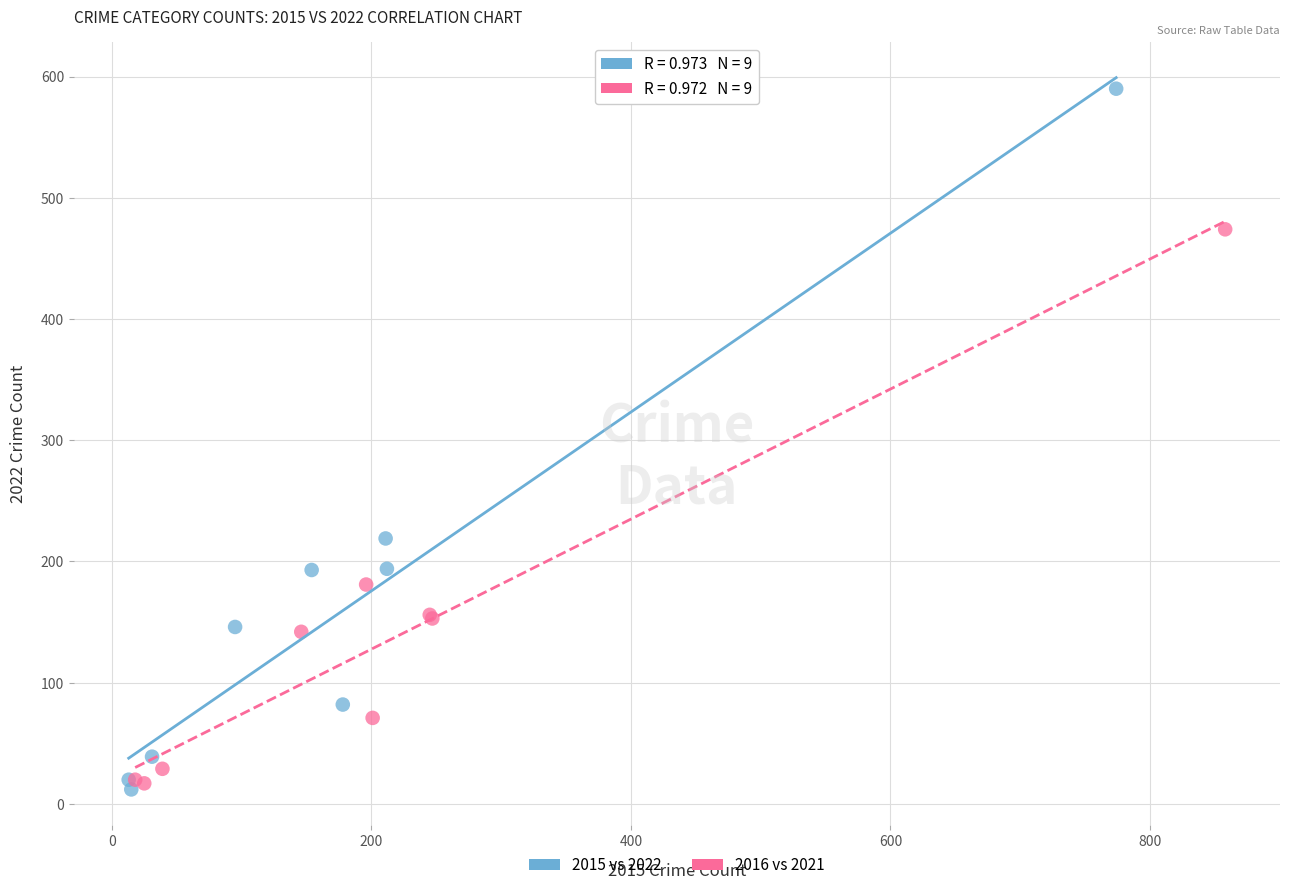

Which series has the largest Y range (max minus min)?

2015 vs 2022